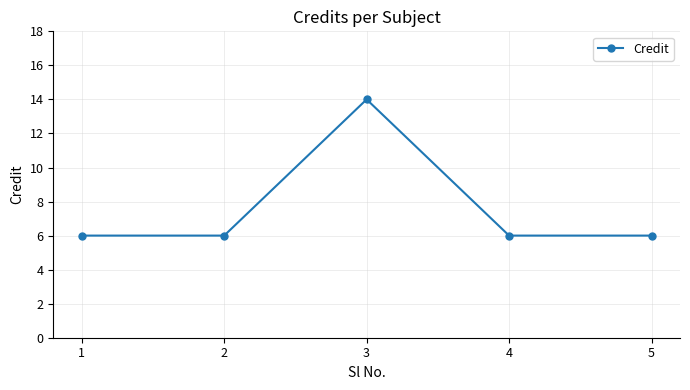

True or false: there are more than 0 points higher than both neighbors.

True